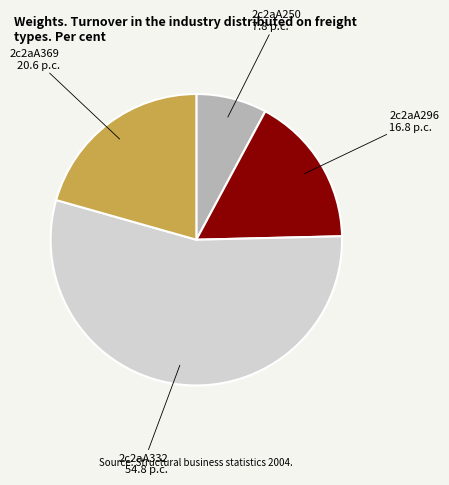

Combined, do 2c2aA369 and 2c2aA250 account for over 50%?

No